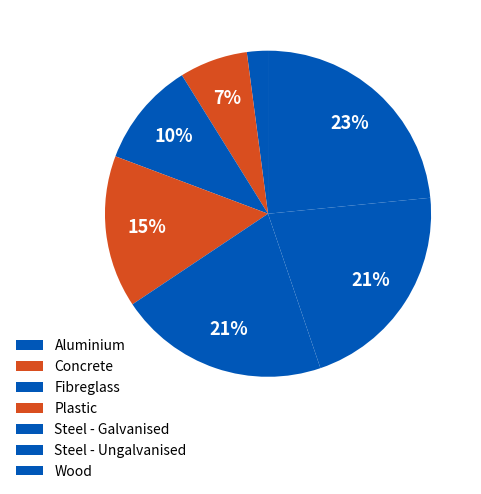

What portion of the pie excludes Steel - Galvanised?

79.2%